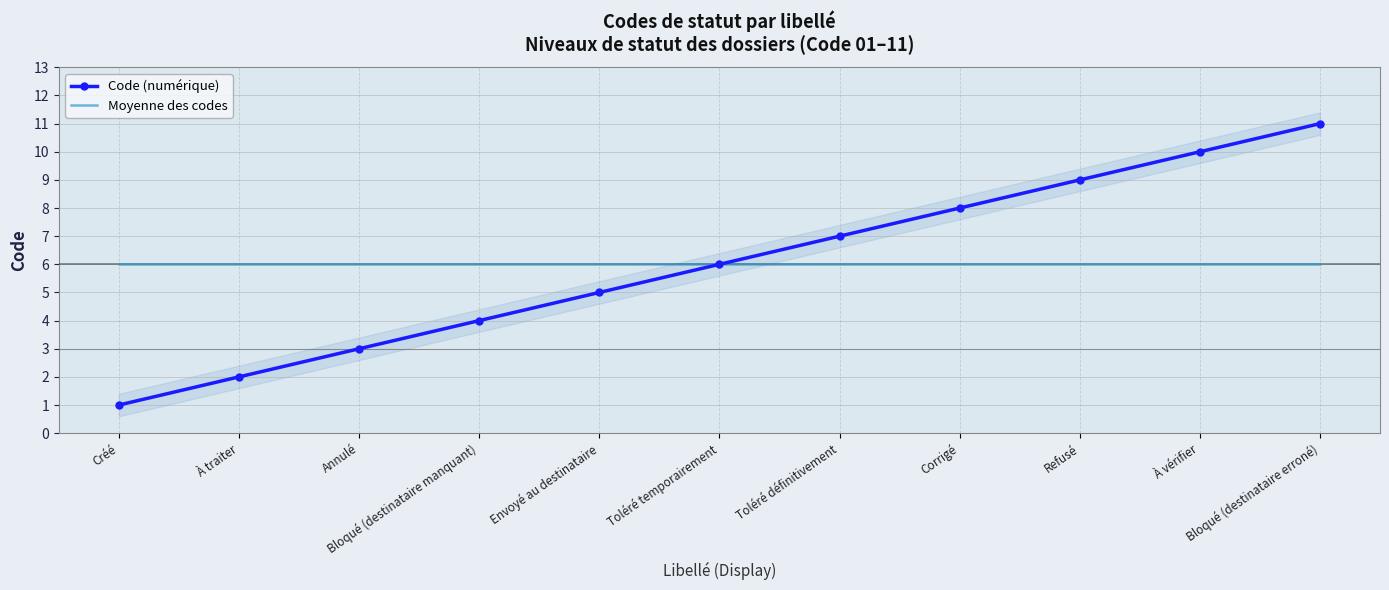

What is the difference between the highest and lowest values at Bloqué (destinataire manquant)?

2